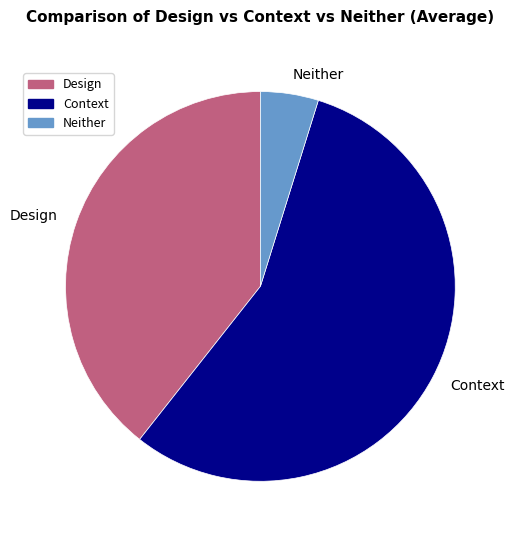

Is there any slice that represents more than half of the pie?

Yes